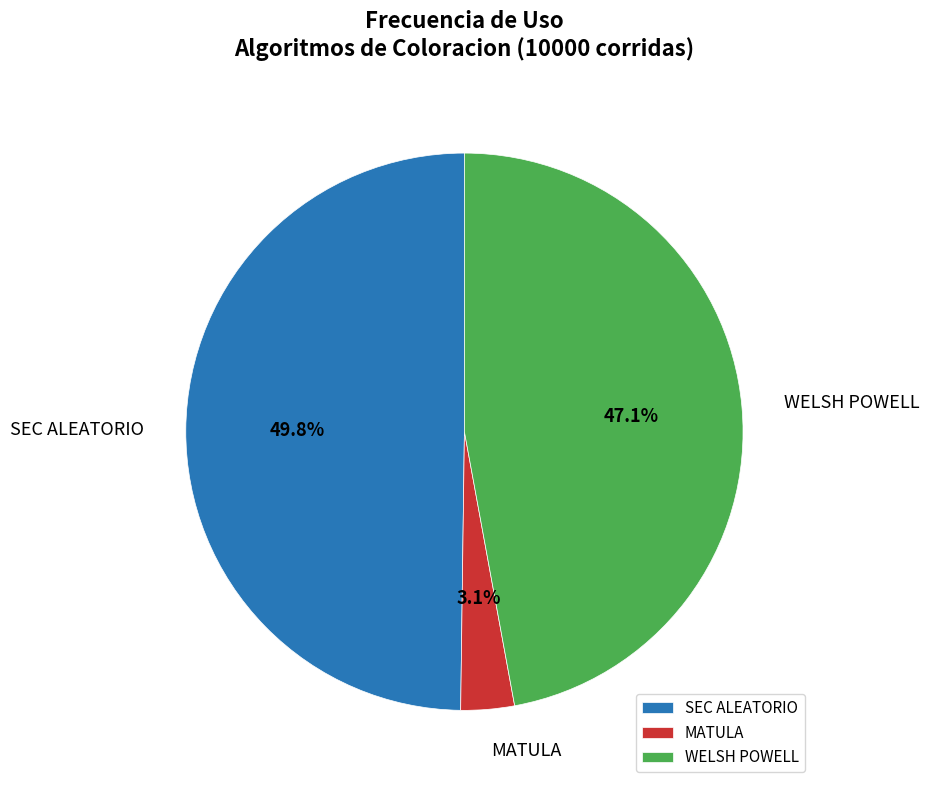

What is the smallest slice in the pie chart?

MATULA